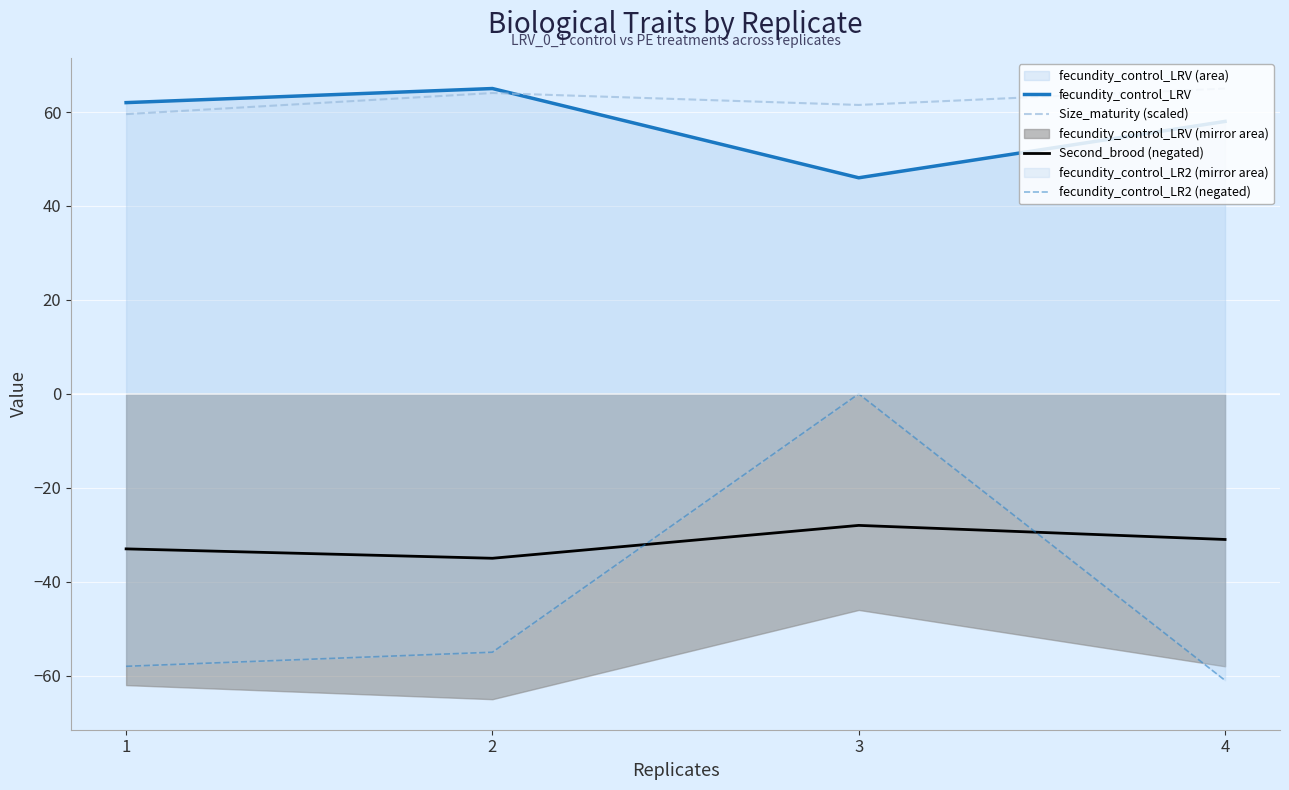

At which category is the sum across all series the highest?

3